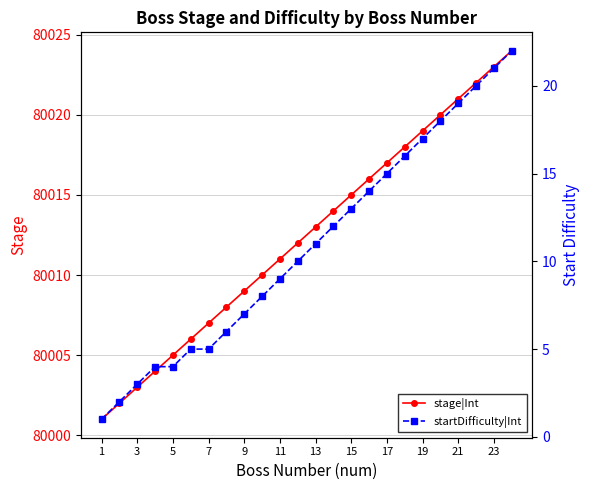

At 1, list the series in order from smallest to largest.

startDifficulty|Int, stage|Int